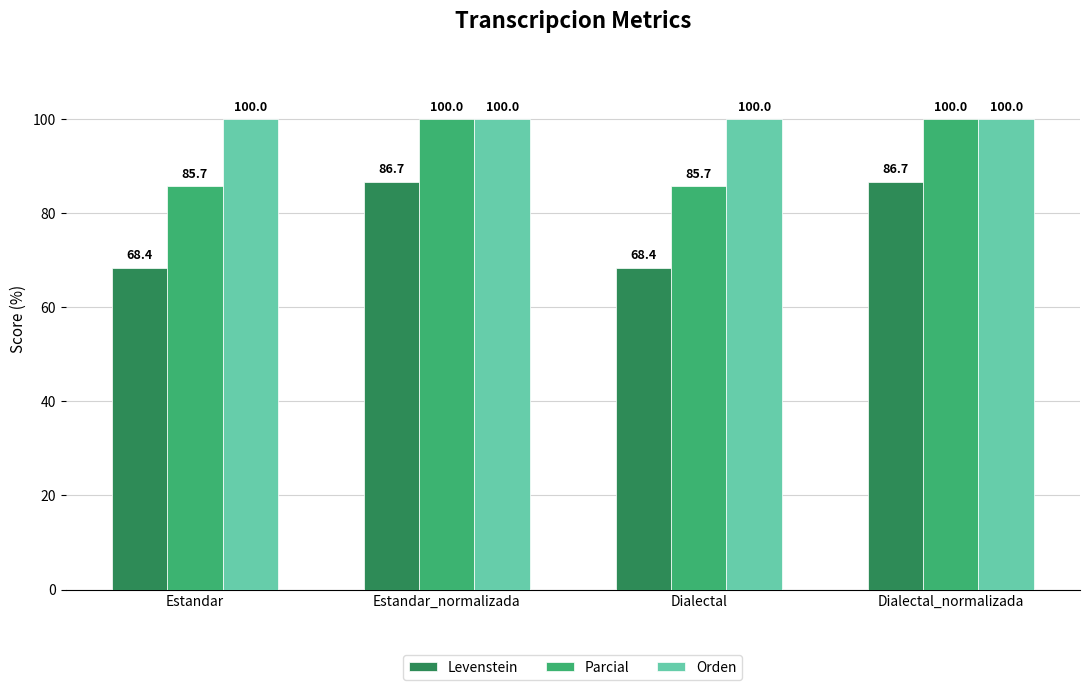

What is the lowest value of the Parcial series?

85.7